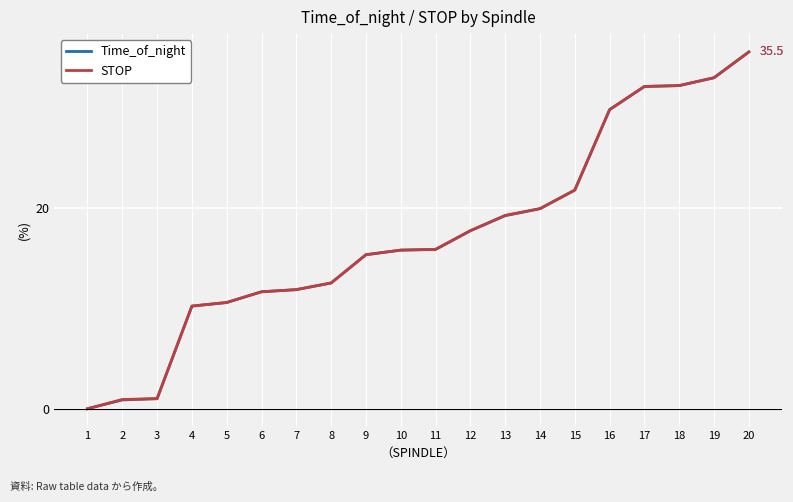

What is the difference between the second highest and minimum values in the STOP series?

33.0